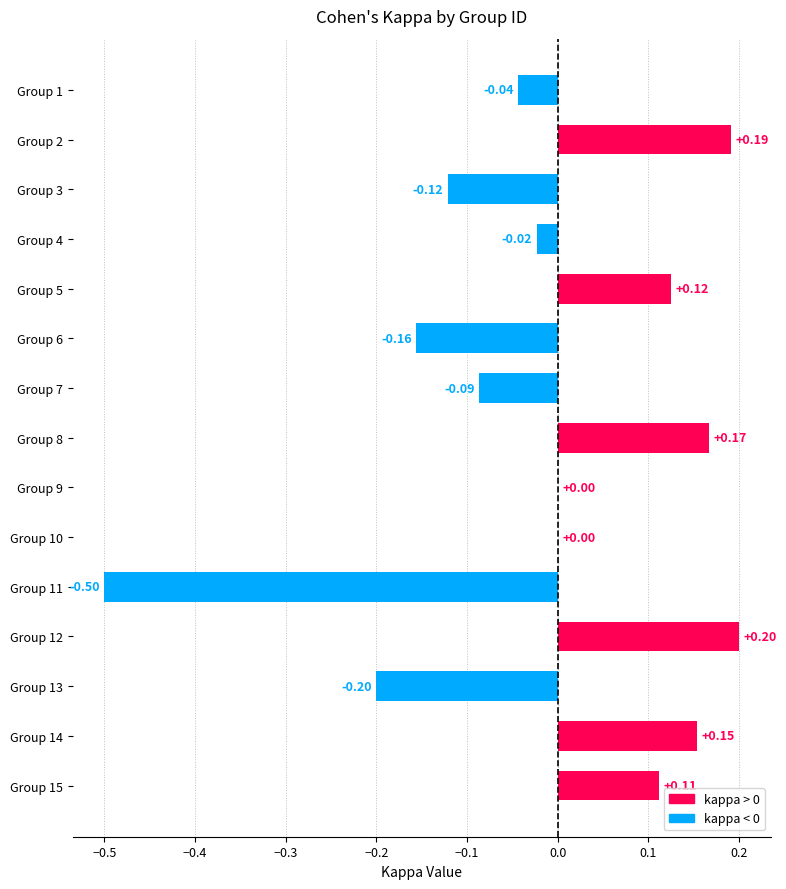

What is the sum of the values at Group 14 and Group 15?

0.3